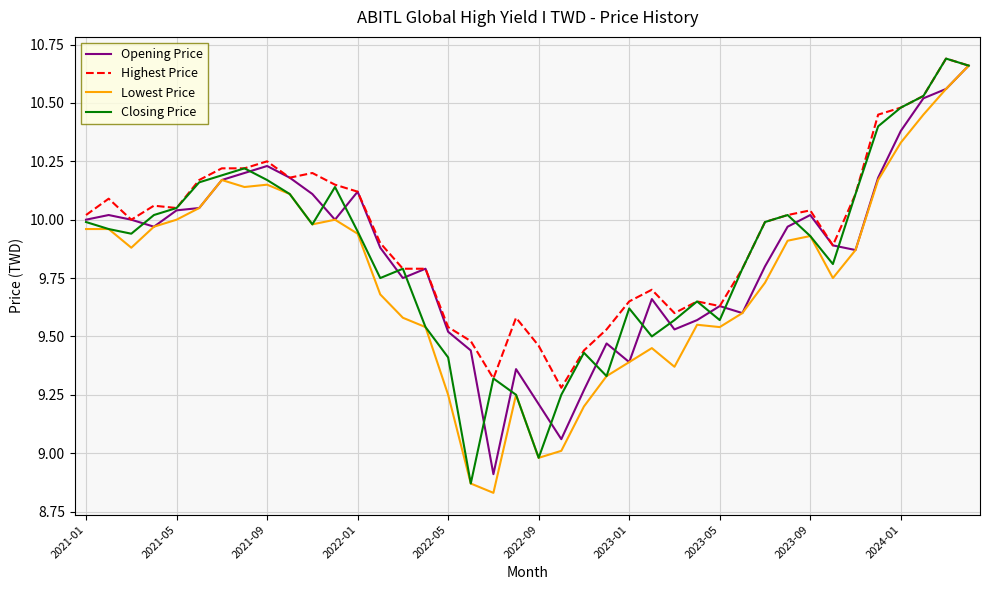

True or false: Closing Price has more than 2 interior local peaks.

True